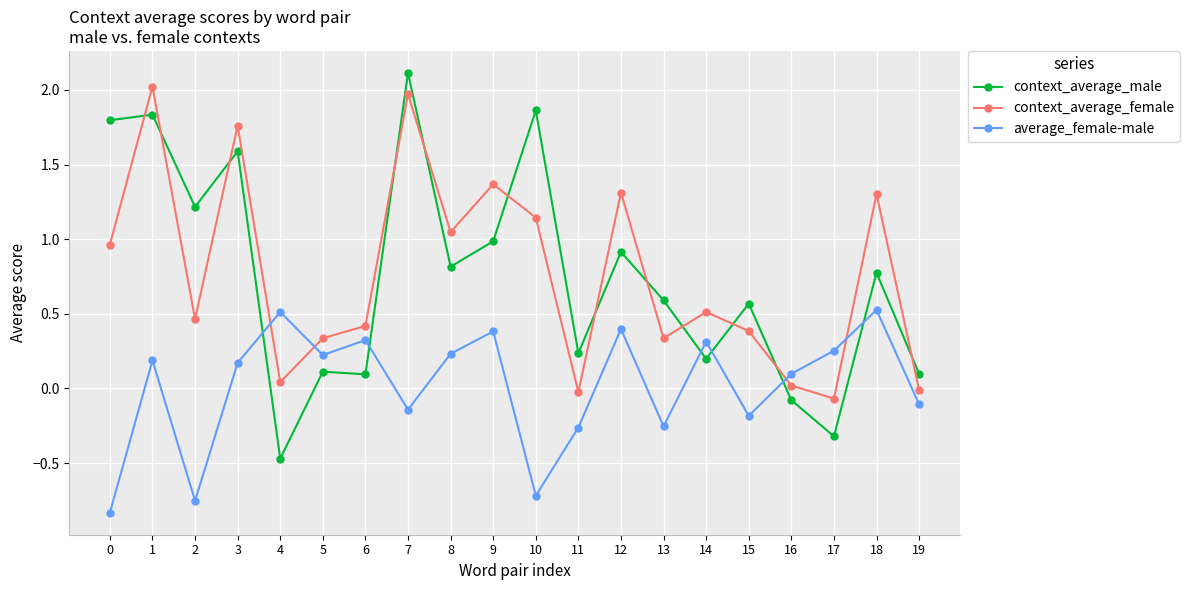

Which category has the highest value in the context_average_male series?

7